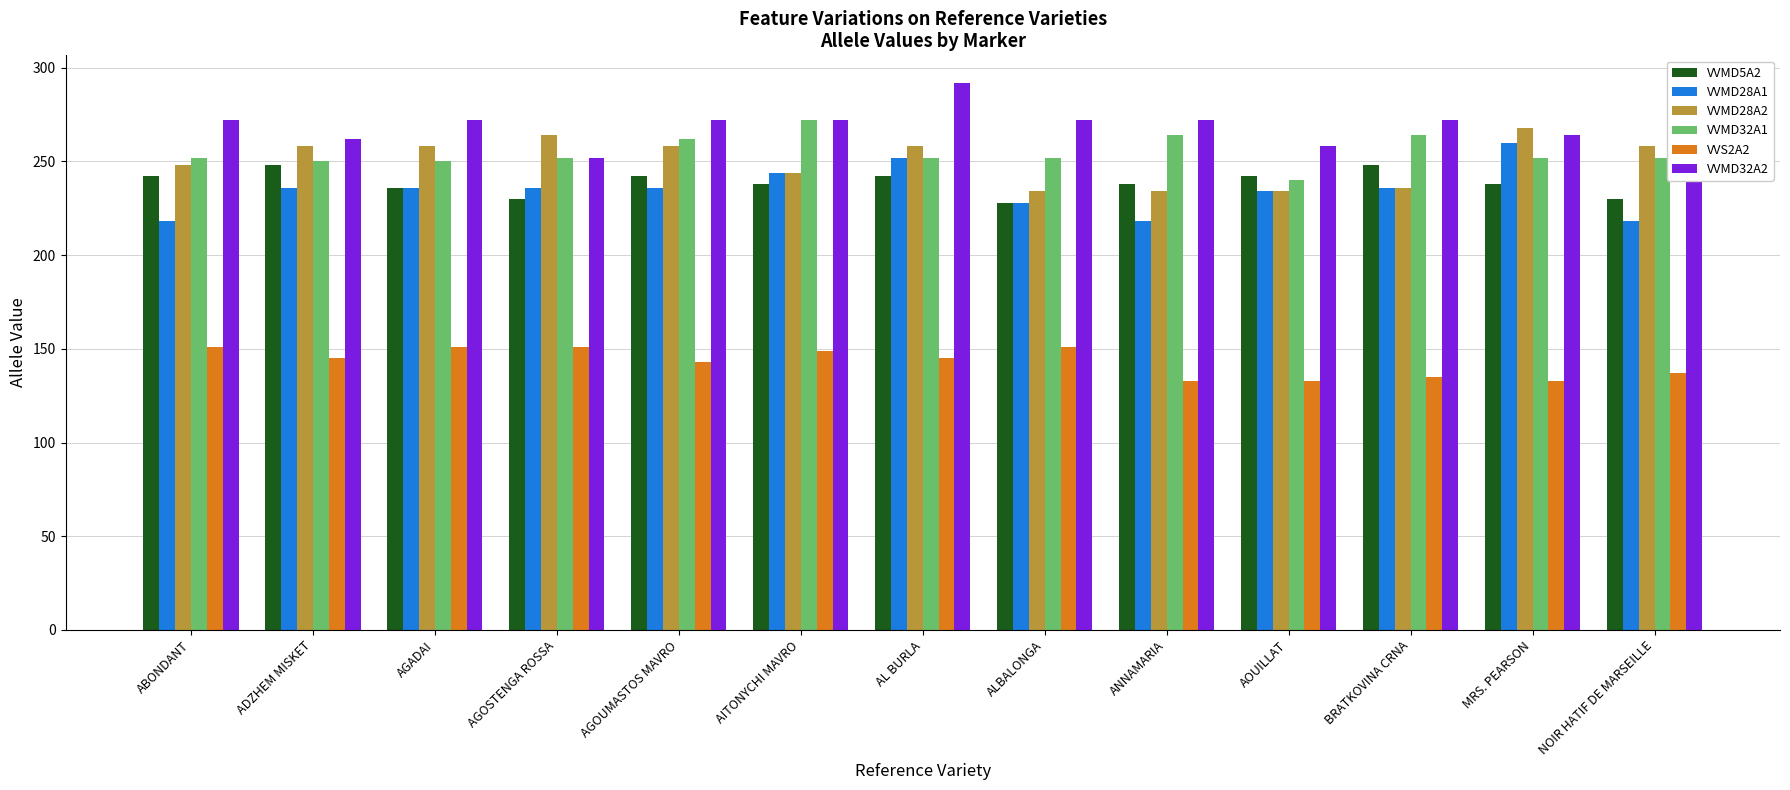

What is the label of the 11th bar from the left?

BRATKOVINA CRNA